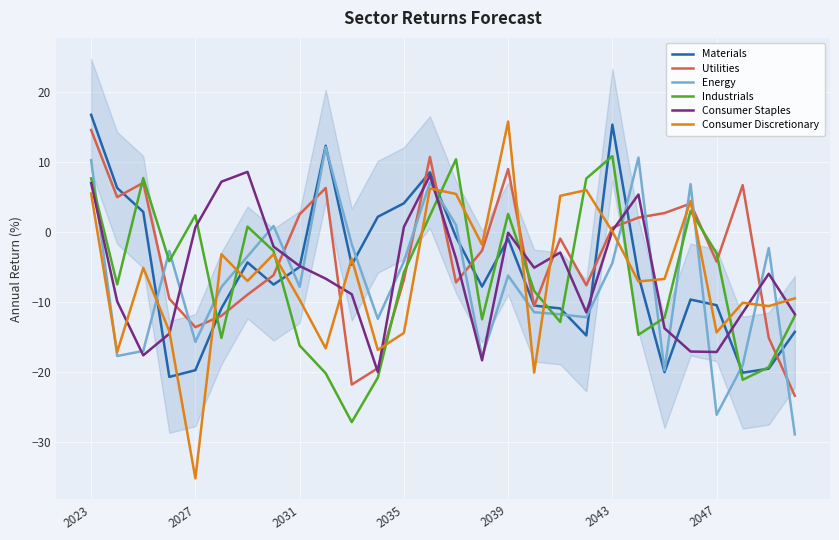

Where does the Consumer Staples series first go above -5?

2023